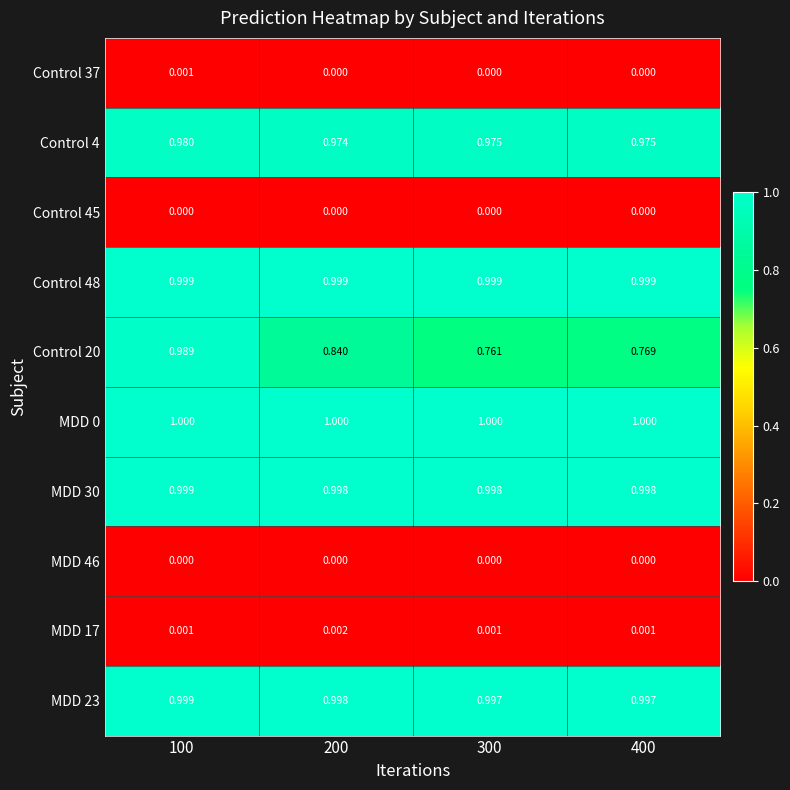

How many categories are shown in the chart?

4